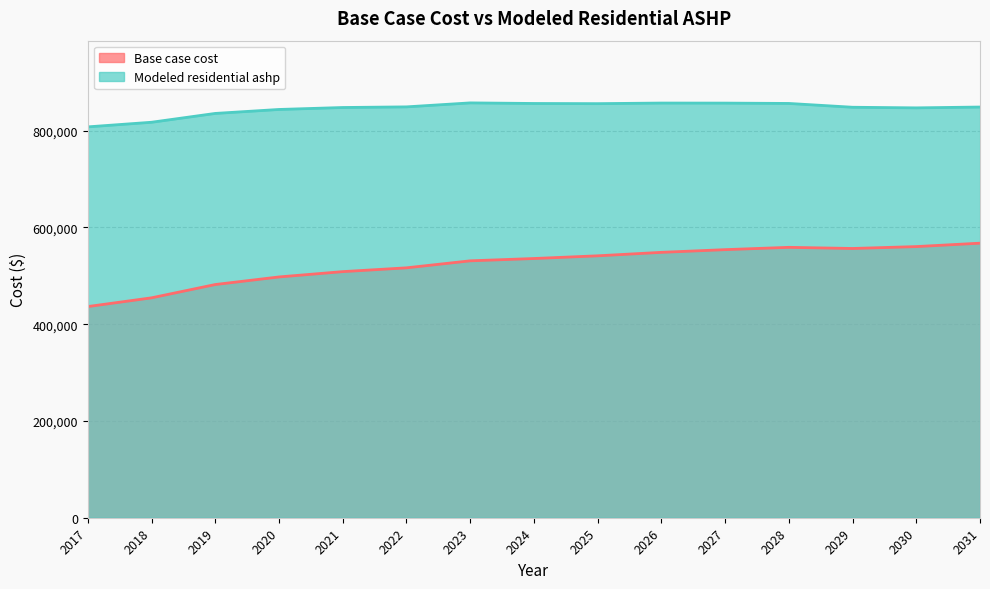

Where is Modeled residential ashp nearest to the value 832454?

2019